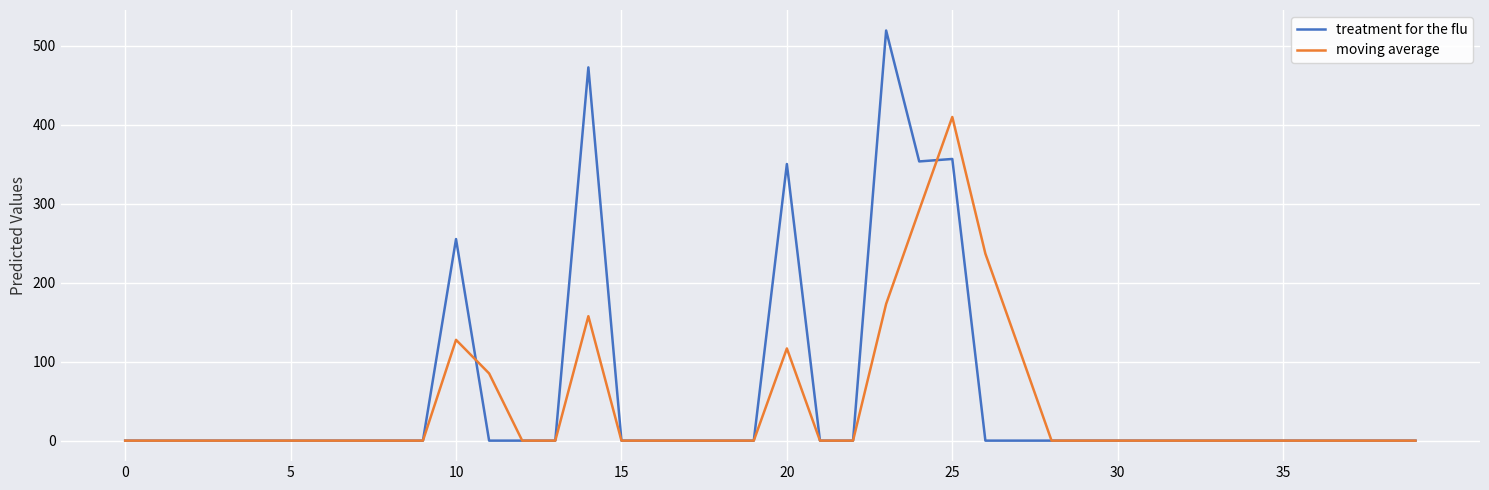

What is the highest value of the treatment for the flu series?

519.1